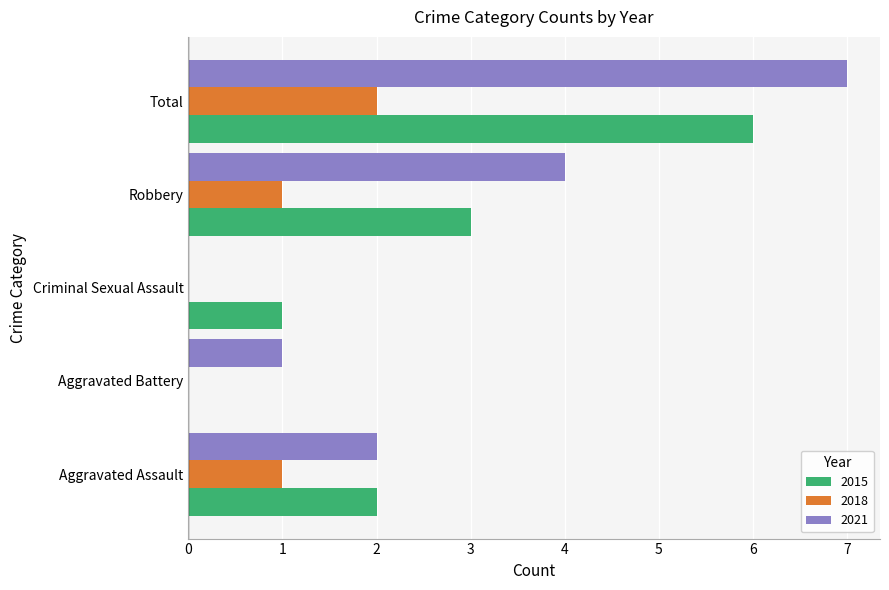

At which label is 2015 closest to 3?

Robbery